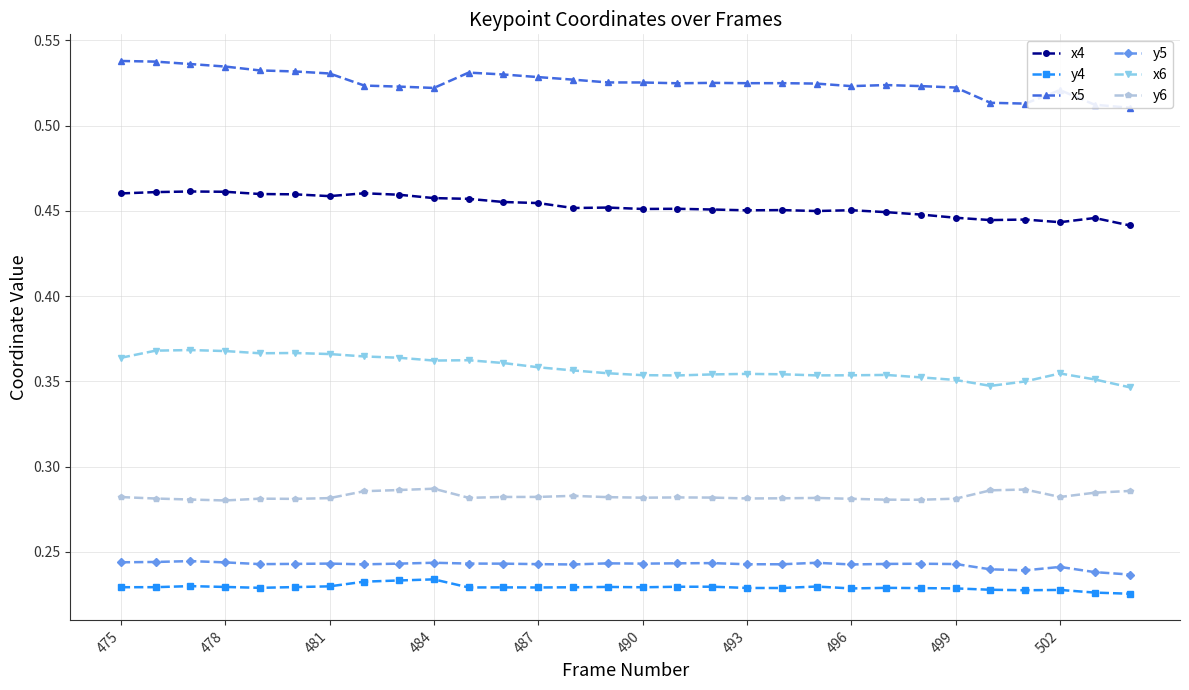

Count the y5 values in the range 0 to 1.

30